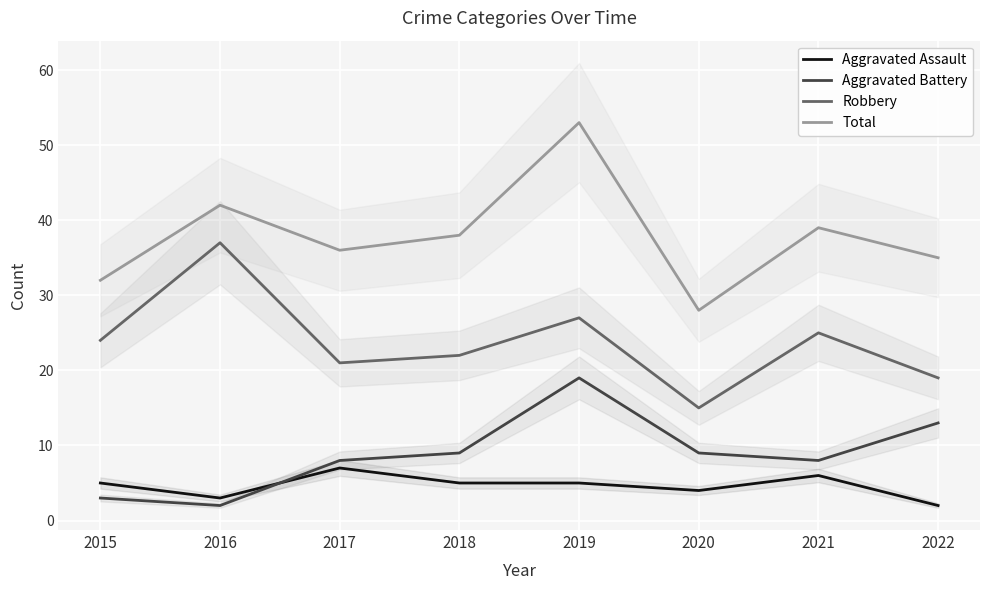

The value of Total at 2020 is 44. True or false?

False